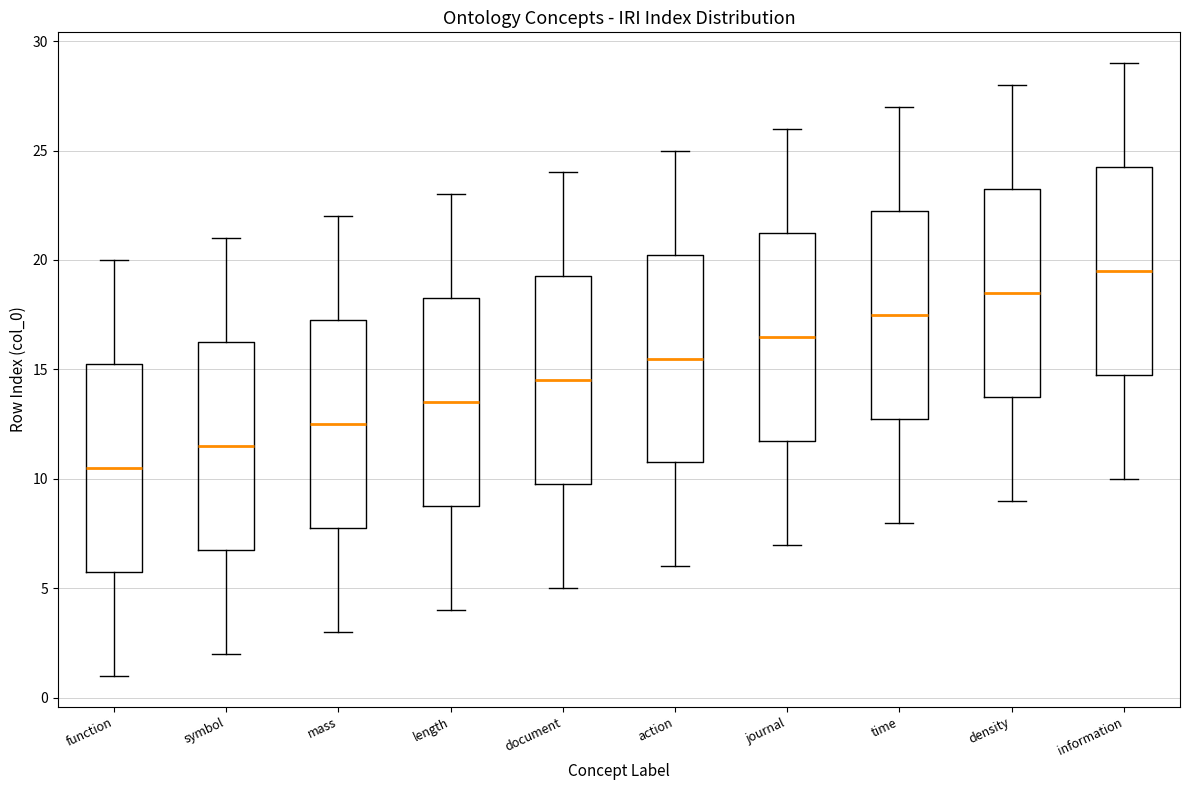

Reading left to right, read every box against the y-axis: the position of its median line, the range the box covers, and the ends of its whiskers. The values are not printed on the chart, so give them approximately, as read against the axis.

function: median 10.5, box 6.0 to 15.5, whiskers 1.0 to 20.0
symbol: median 11.5, box 7.0 to 16.5, whiskers 2.0 to 21.0
mass: median 12.5, box 8.0 to 17.5, whiskers 3.0 to 22.0
length: median 13.5, box 9.0 to 18.5, whiskers 4.0 to 23.0
document: median 14.5, box 10.0 to 19.5, whiskers 5.0 to 24.0
action: median 15.5, box 11.0 to 20.5, whiskers 6.0 to 25.0
journal: median 16.5, box 12.0 to 21.5, whiskers 7.0 to 26.0
time: median 17.5, box 13.0 to 22.5, whiskers 8.0 to 27.0
density: median 18.5, box 14.0 to 23.5, whiskers 9.0 to 28.0
information: median 19.5, box 15.0 to 24.5, whiskers 10.0 to 29.0